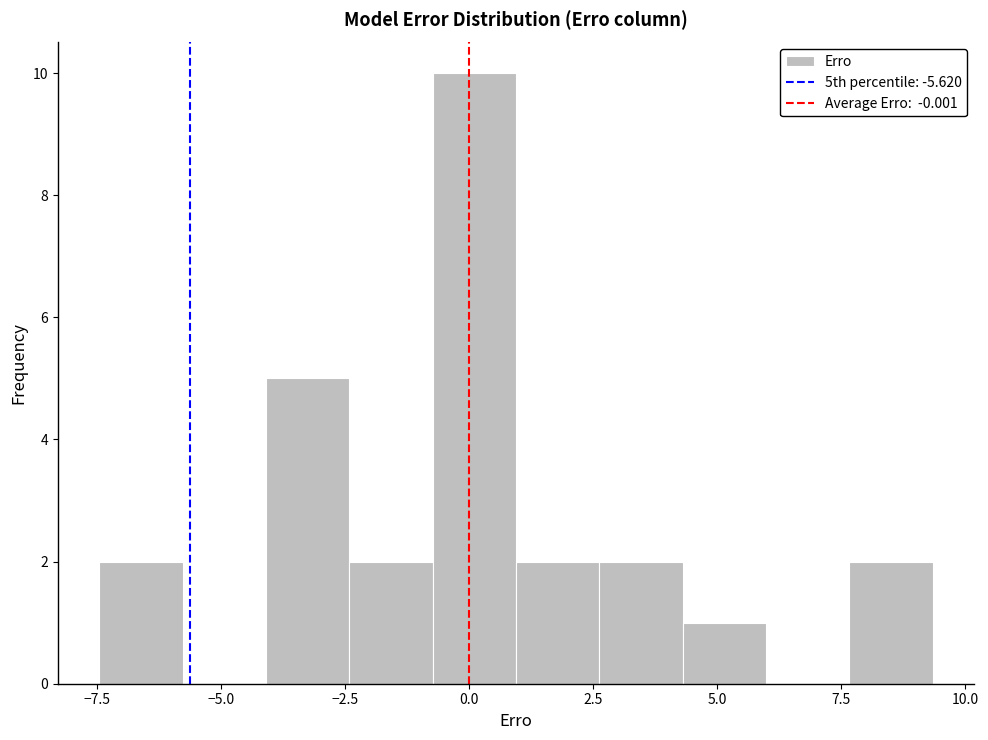

Read against the x-axis, roughly where is the centre of the tallest bar?

0.0